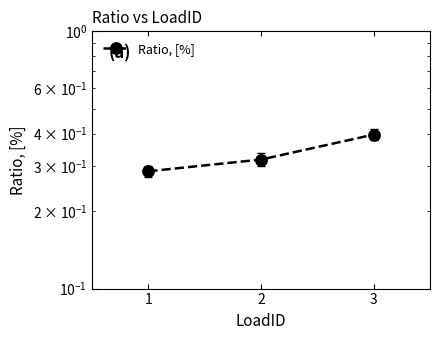

Reading right to left, transcribe all the data shown in this chart.

3=0.4	2=0.3	1=0.3